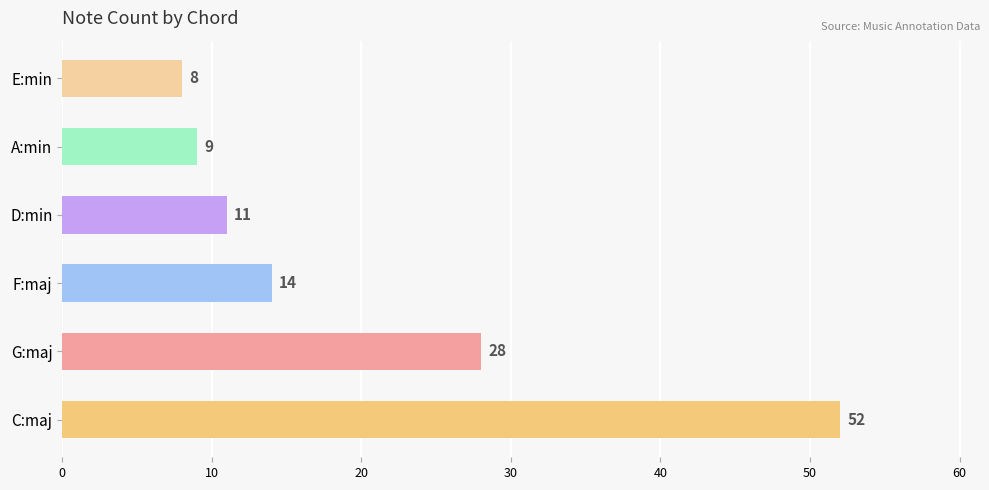

Which category has the lowest value across all series?

E:min